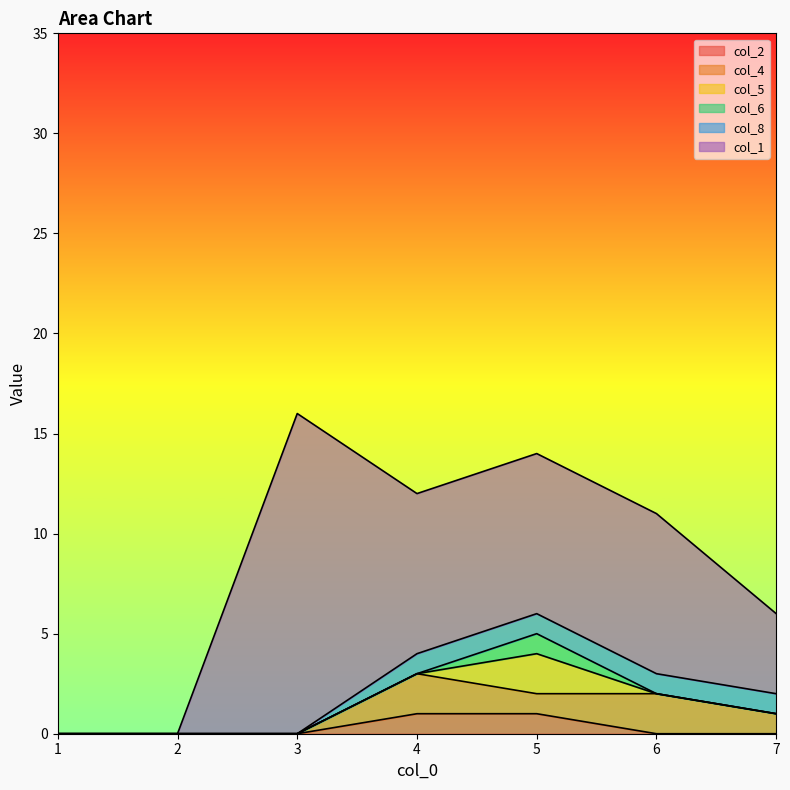

Where is col_5 nearest to the value 0?

1